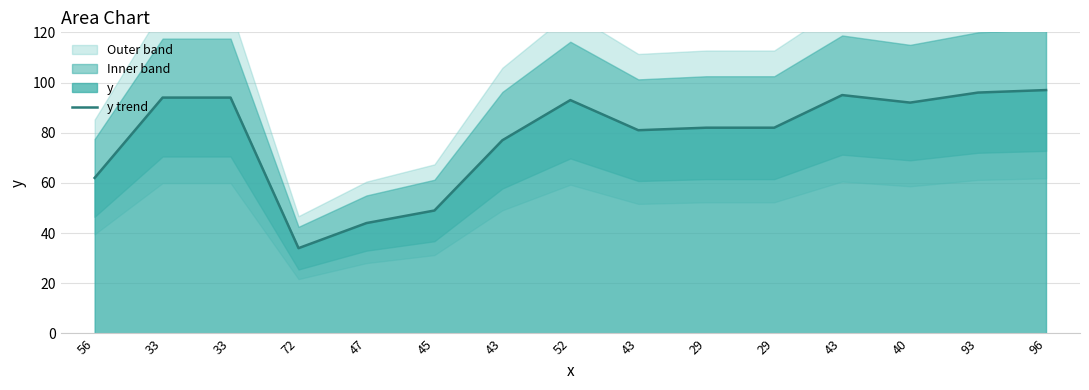

What is the sum of the values at 43 and 40?

173